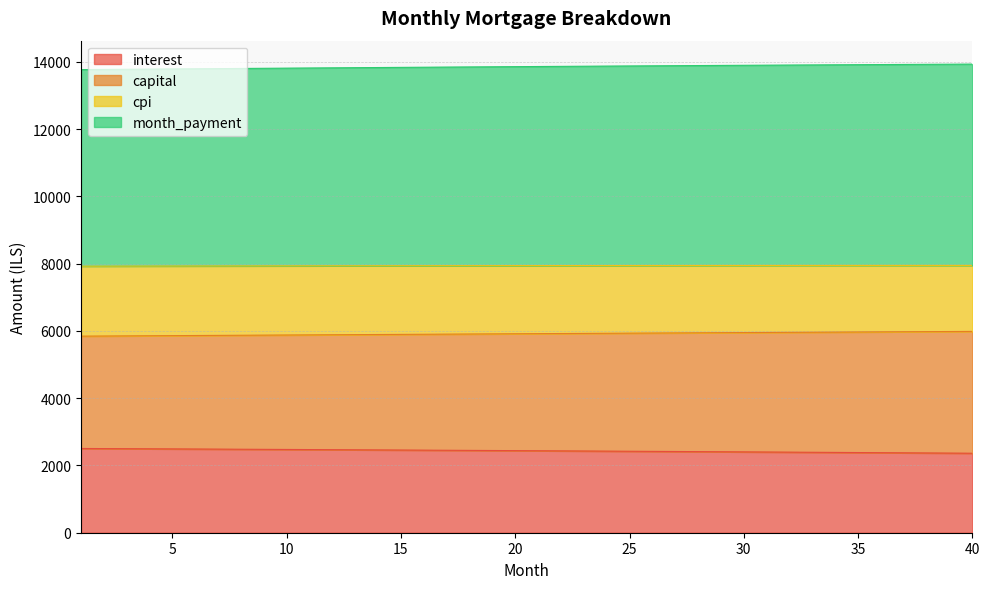

What is the smallest value displayed?

2363.8